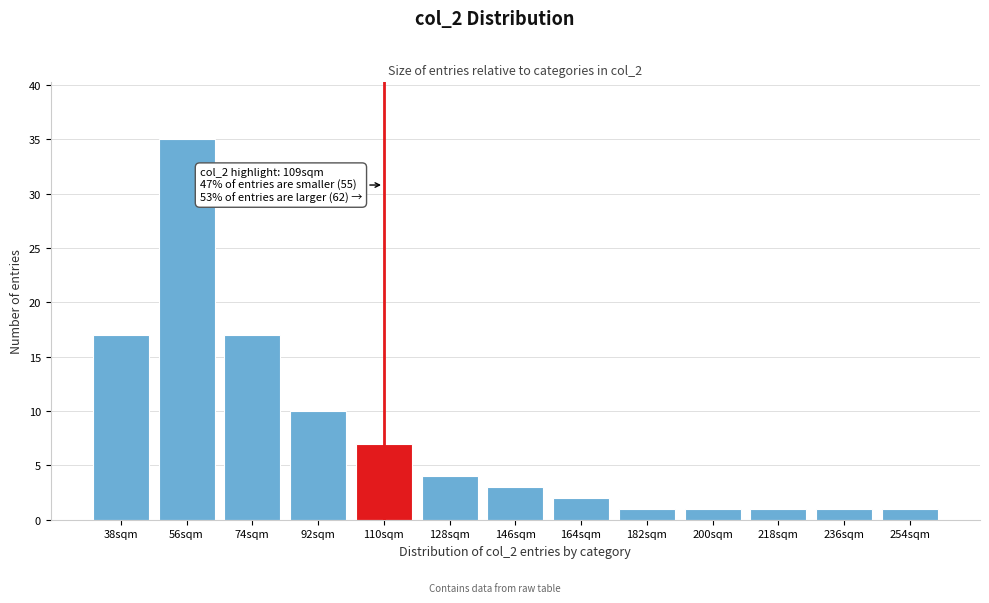

Reading right to left, transcribe all the data shown in this chart.

1	1	1	1	1	2	3	4	7	10	17	35	17